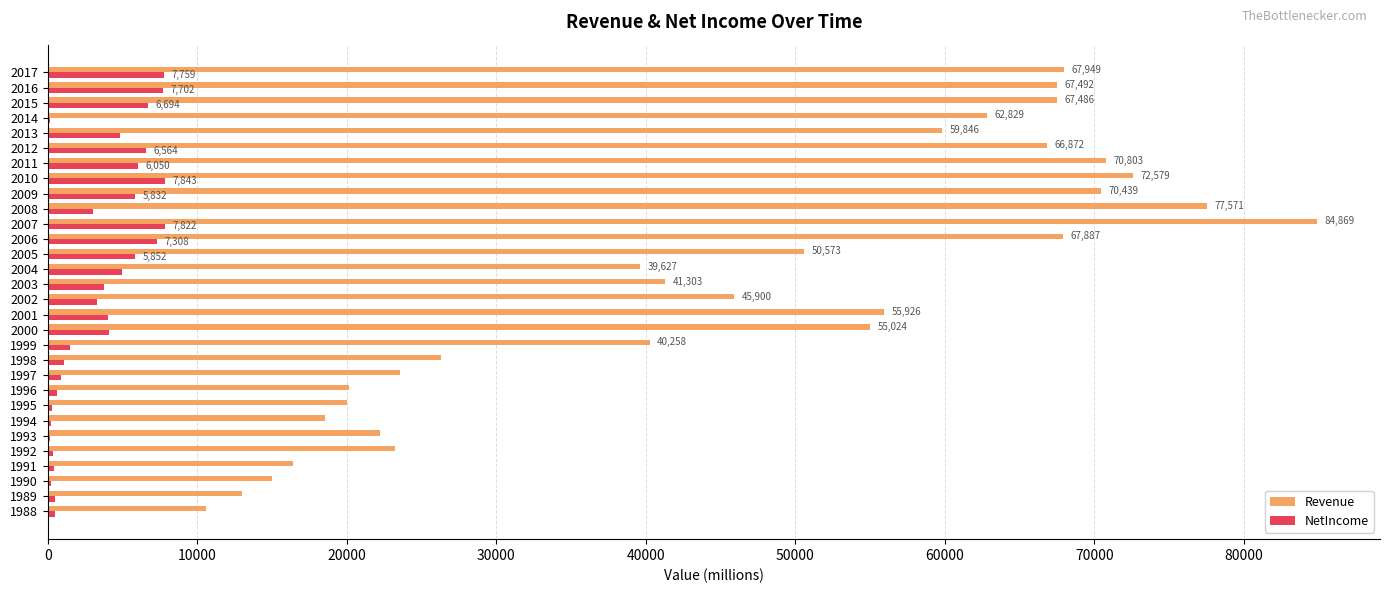

Where is Revenue nearest to the value 47720?

2002